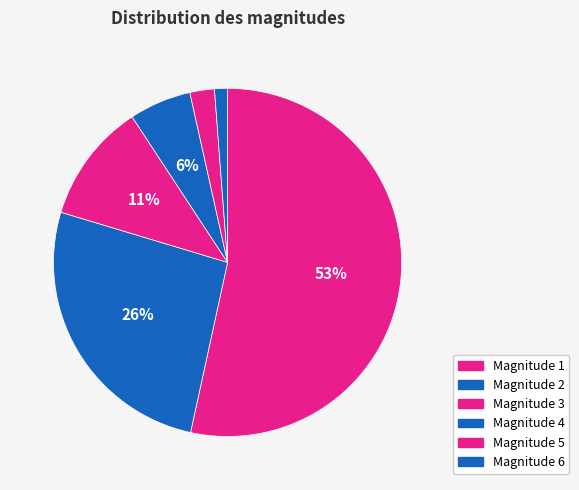

How many segments does this pie chart have?

6